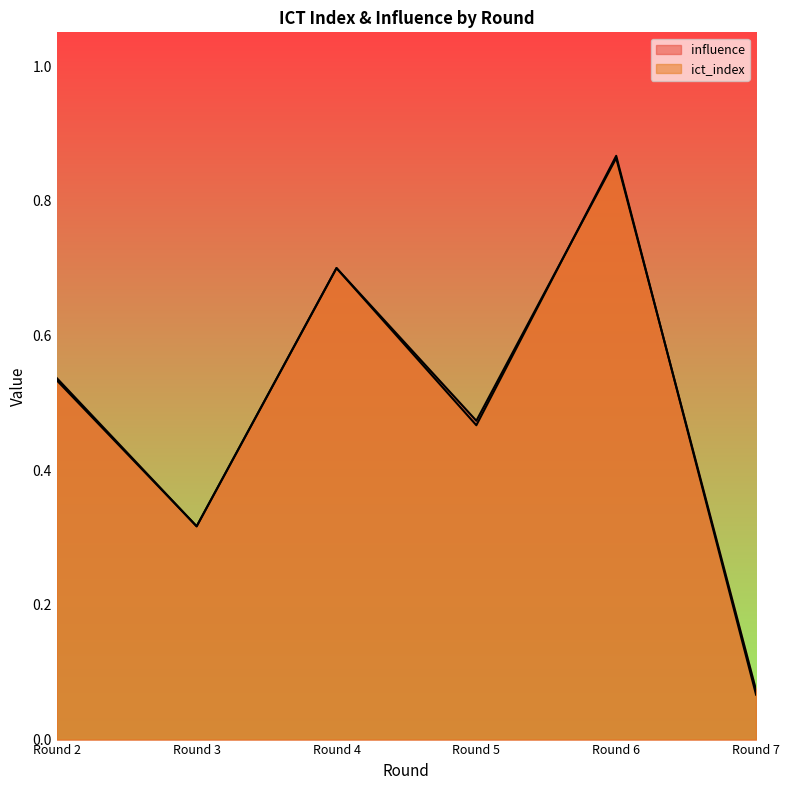

The influence series shows 0.1 at Round 5. True or false?

False